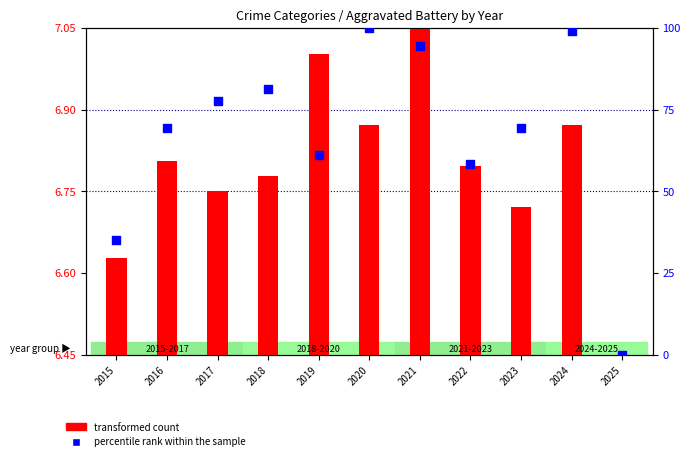

What is the total value across all series at 2023?

69.7